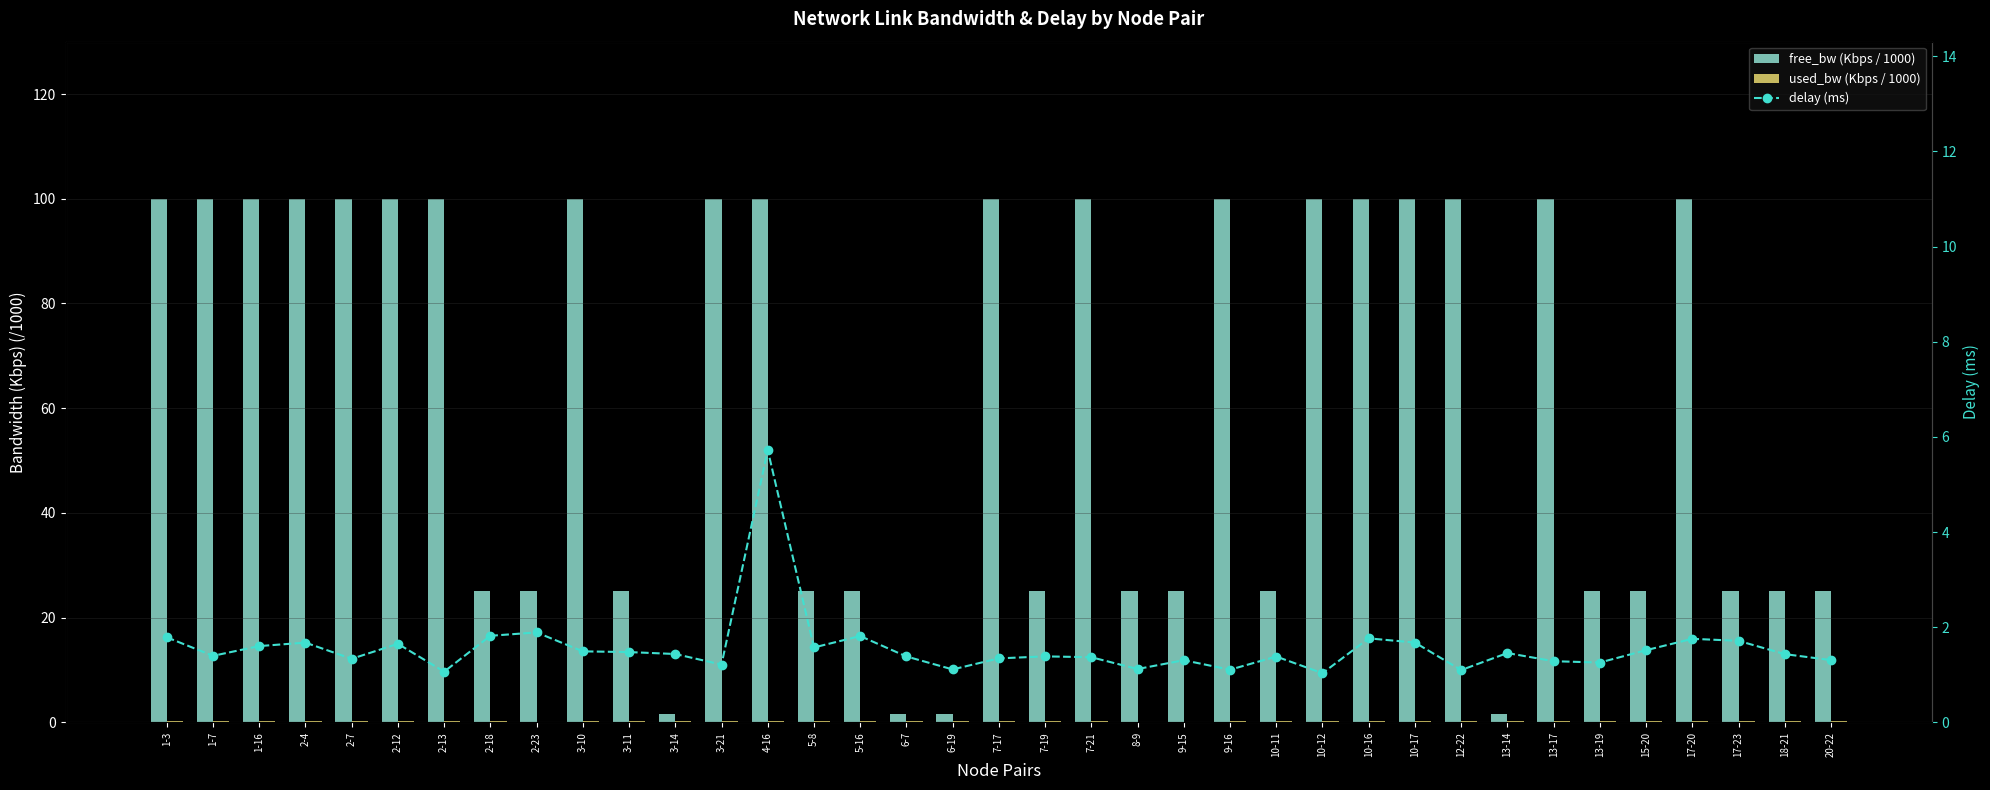

Reading left to right, transcribe all the data shown in this chart.

free_bw (Kbps / 1000): 1-3=100.0	1-7=100.0	1-16=100.0	2-4=100.0	2-7=100.0	2-12=100.0	2-13=100.0	2-18=25.0	2-23=25.0	3-10=100.0	3-11=25.0	3-14=1.5	3-21=100.0	4-16=100.0	5-8=25.0	5-16=25.0	6-7=1.5	6-19=1.5	7-17=100.0	7-19=25.0	7-21=100.0	8-9=25.0	9-15=25.0	9-16=100.0	10-11=25.0	10-12=100.0	10-16=100.0	10-17=100.0	12-22=100.0	13-14=1.5	13-17=100.0	13-19=25.0	15-20=25.0	17-20=100.0	17-23=25.0	18-21=25.0	20-22=25.0
used_bw (Kbps / 1000): 1-3=0.2	1-7=0.2	1-16=0.2	2-4=0.2	2-7=0.2	2-12=0.2	2-13=0.2	2-18=0.2	2-23=0.1	3-10=0.2	3-11=0.2	3-14=0.2	3-21=0.2	4-16=0.2	5-8=0.2	5-16=0.2	6-7=0.2	6-19=0.2	7-17=0.2	7-19=0.2	7-21=0.2	8-9=0.1	9-15=0.1	9-16=0.2	10-11=0.2	10-12=0.2	10-16=0.2	10-17=0.2	12-22=0.2	13-14=0.2	13-17=0.2	13-19=0.2	15-20=0.2	17-20=0.2	17-23=0.2	18-21=0.2	20-22=0.2
delay (ms): 1-3=1.8	1-7=1.4	1-16=1.6	2-4=1.7	2-7=1.3	2-12=1.7	2-13=1.1	2-18=1.8	2-23=1.9	3-10=1.5	3-11=1.5	3-14=1.4	3-21=1.2	4-16=5.7	5-8=1.6	5-16=1.8	6-7=1.4	6-19=1.1	7-17=1.3	7-19=1.4	7-21=1.4	8-9=1.1	9-15=1.3	9-16=1.1	10-11=1.4	10-12=1.0	10-16=1.8	10-17=1.7	12-22=1.1	13-14=1.5	13-17=1.3	13-19=1.3	15-20=1.5	17-20=1.8	17-23=1.7	18-21=1.4	20-22=1.3